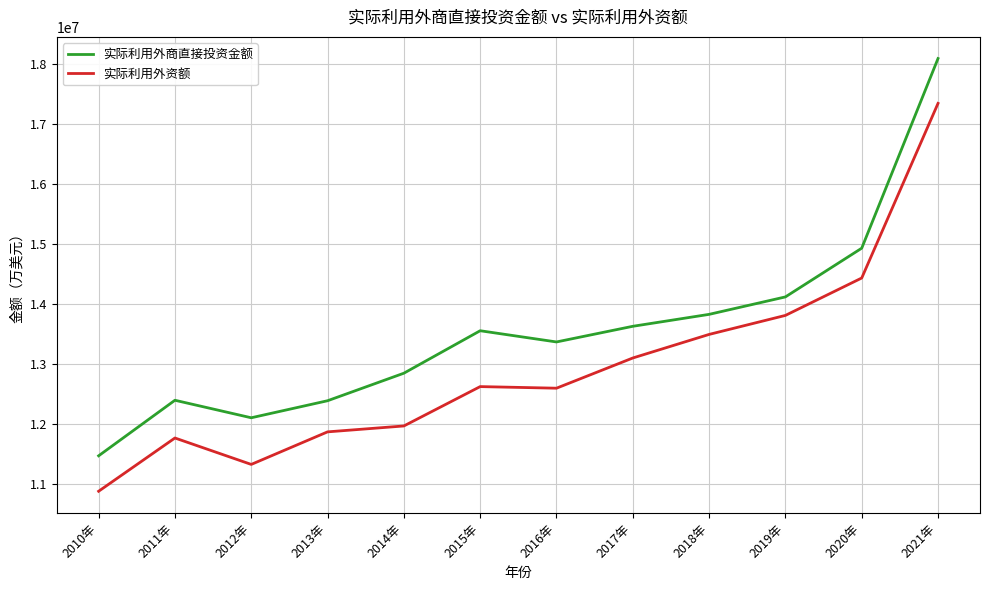

Which series changed the most between 2012年 and 2015年?

实际利用外商直接投资金额